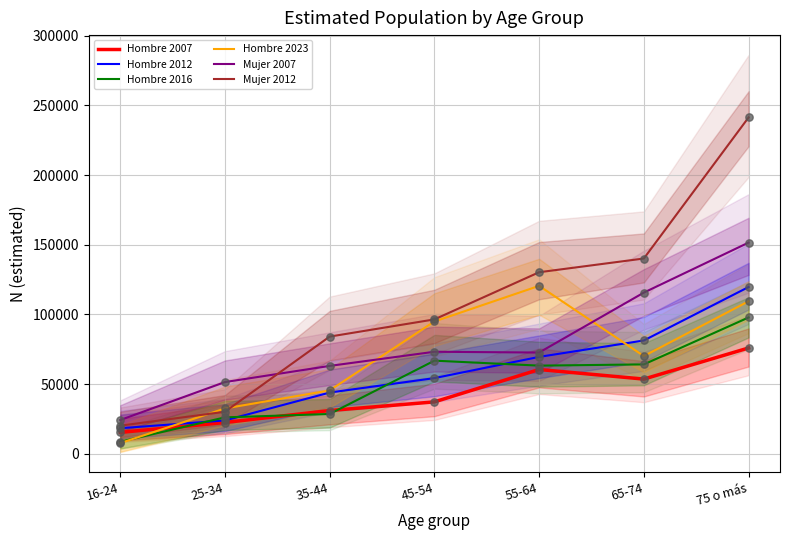

Which series reaches the maximum Y coordinate?

Mujer 2012